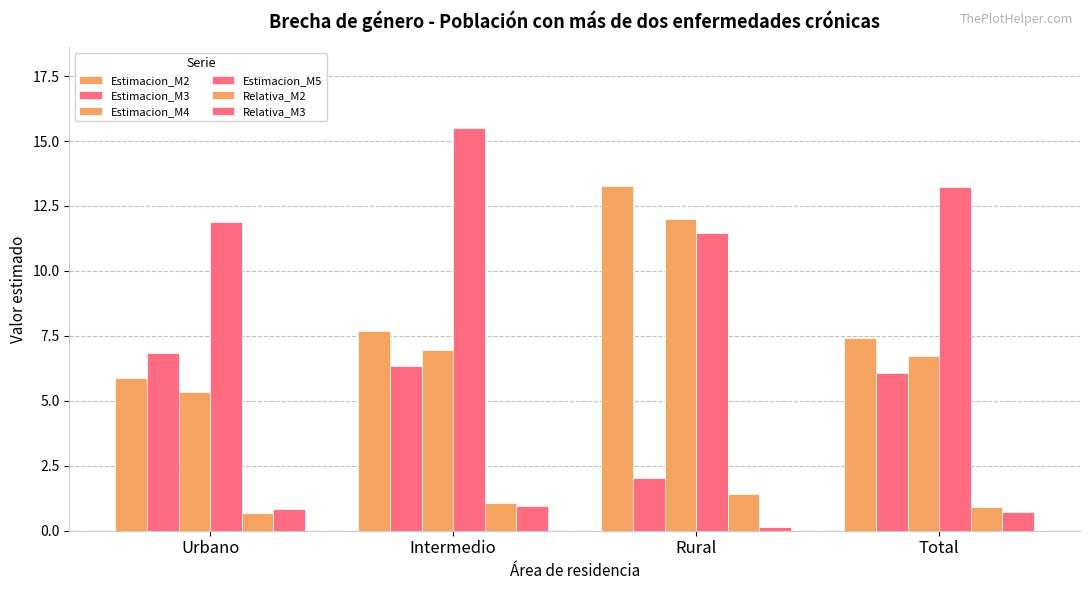

Reading left to right, transcribe all the data shown in this chart.

Estimacion_M2: Urbano=5.9	Intermedio=7.7	Rural=13.3	Total=7.4
Estimacion_M3: Urbano=6.8	Intermedio=6.3	Rural=2.0	Total=6.1
Estimacion_M4: Urbano=5.3	Intermedio=7.0	Rural=12.0	Total=6.7
Estimacion_M5: Urbano=11.9	Intermedio=15.5	Rural=11.4	Total=13.2
Relativa_M2: Urbano=0.7	Intermedio=1.1	Rural=1.4	Total=0.9
Relativa_M3: Urbano=0.8	Intermedio=0.9	Rural=0.1	Total=0.7